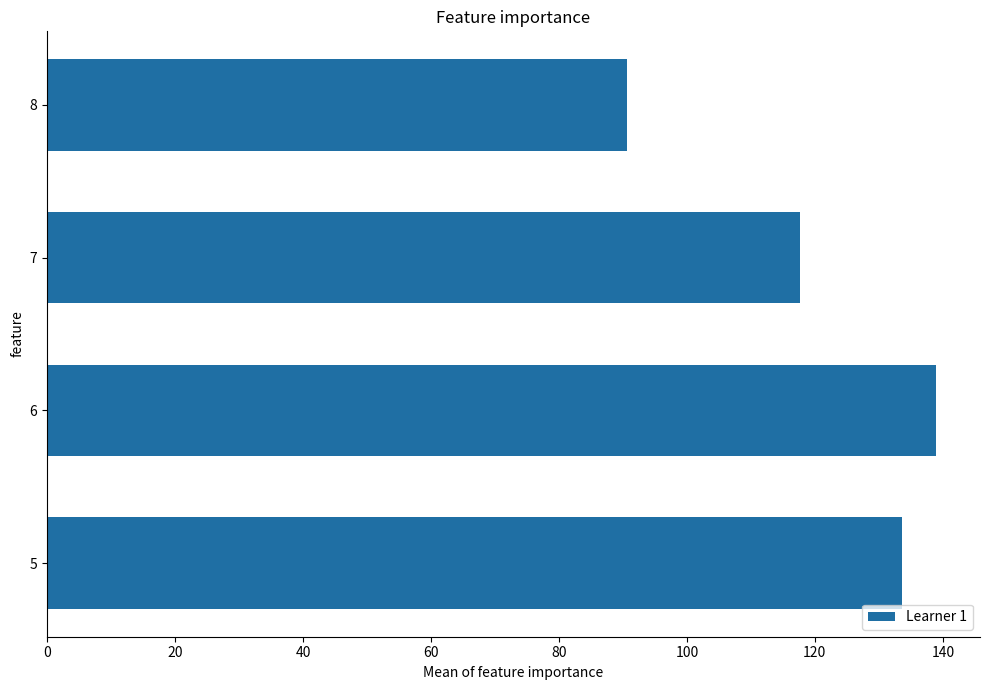

Rank the categories by value from lowest to highest.

8, 7, 5, 6